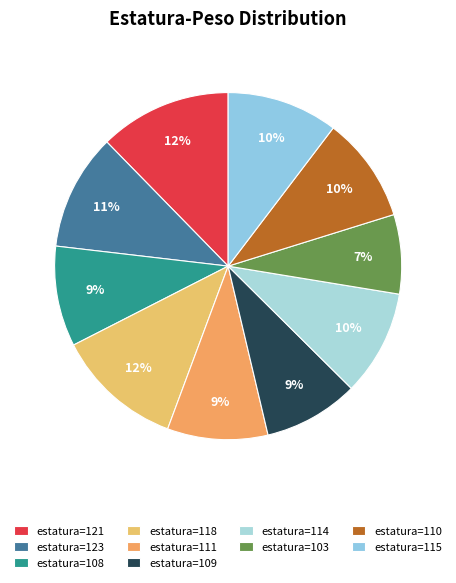

How many segments does this pie chart have?

10